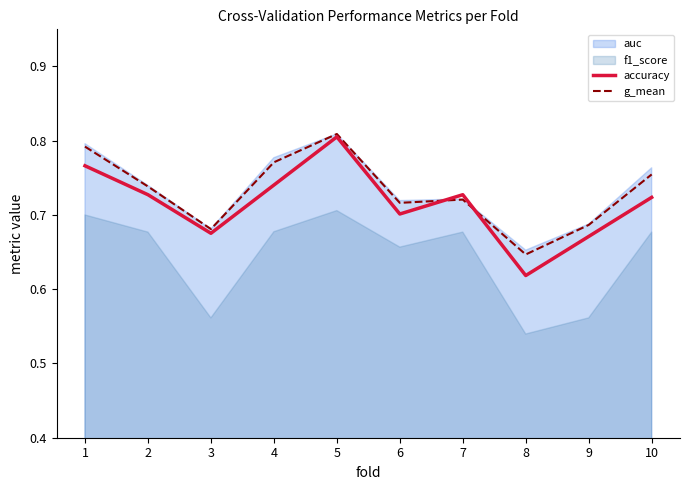

What is the sum of the accuracy values at 4 and 3?

1.4